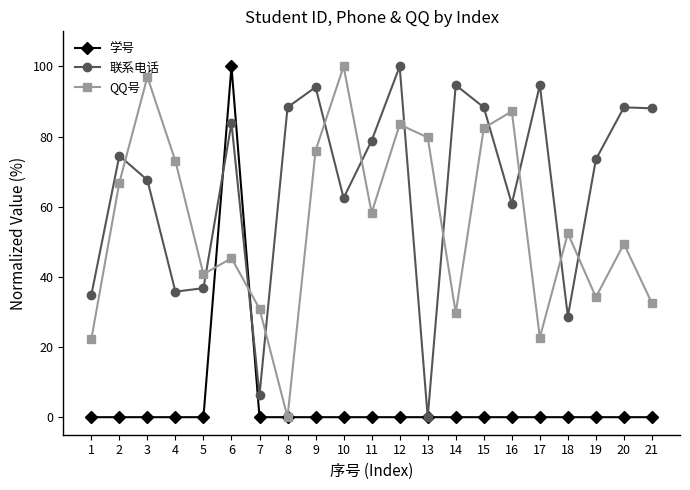

True or false: 联系电话 and 学号 cross at least once.

True